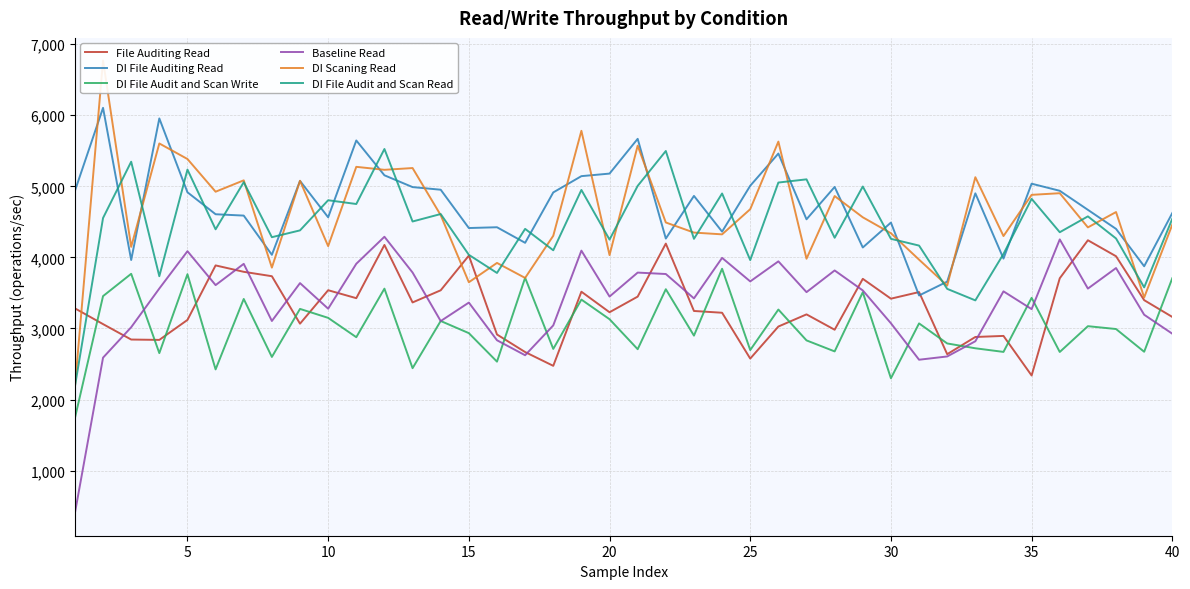

Which series has the largest total across all categories?

DI File Auditing Read